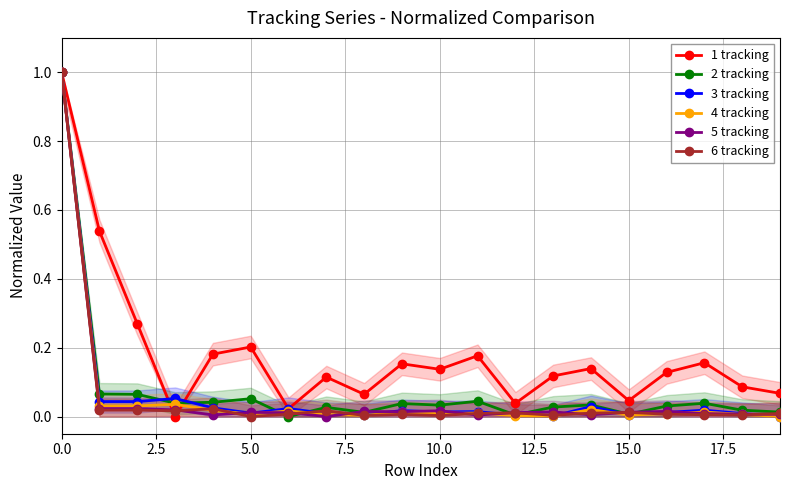

What are all the series names shown in the legend?

1 tracking, 2 tracking, 3 tracking, 4 tracking, 5 tracking, 6 tracking